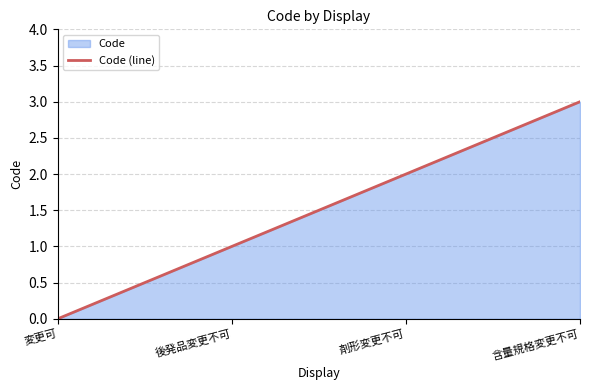

Between 含量規格変更不可 and 後発品変更不可, which is larger?

含量規格変更不可